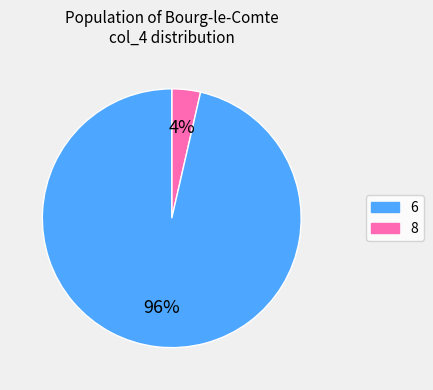

To the nearest percent, what is the combined percentage of 8 and 6?

100%